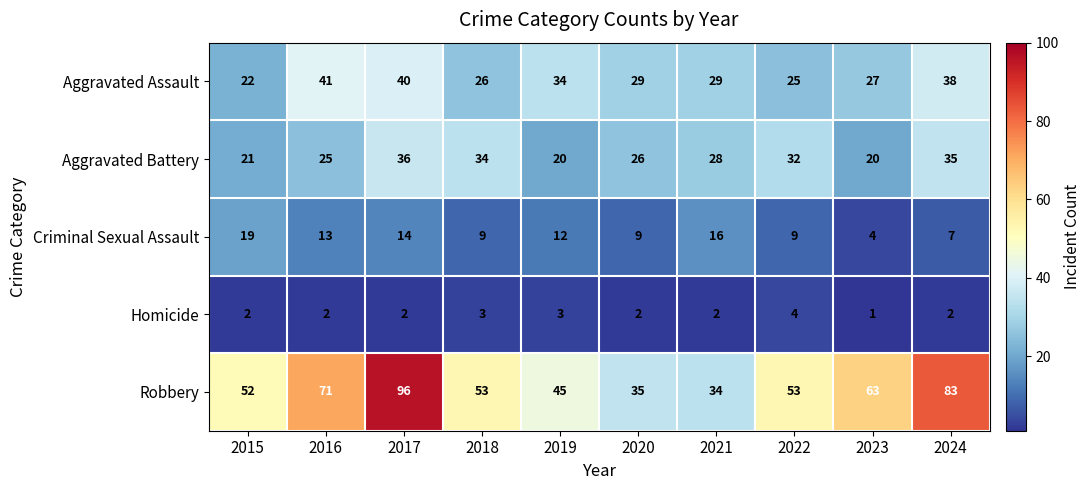

Which category has the lowest value across all series?

2023